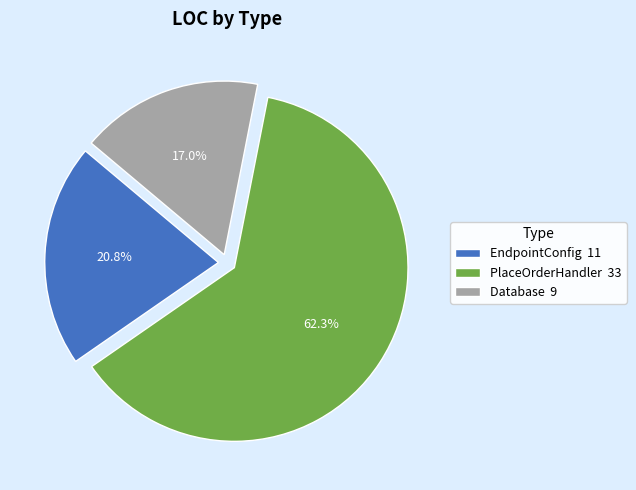

Is it true that Database is 23% of the pie?

False